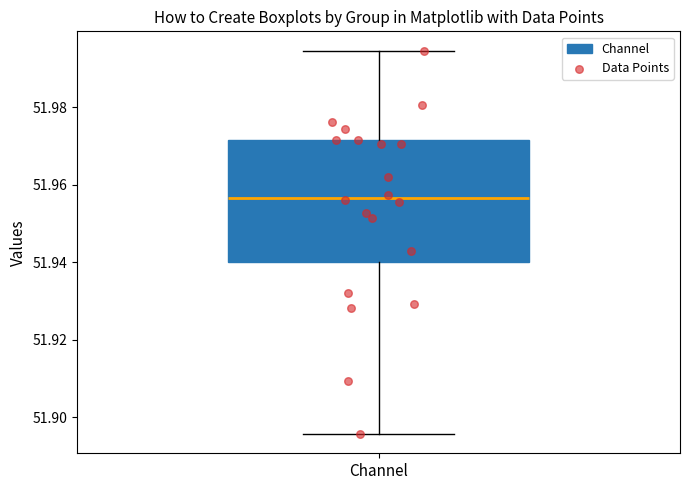

Transcribe this box plot: give where the median line is, the range the box spans, and where the two whiskers end, as read against the y-axis. The values are not printed on the chart, so give them approximately, as read against the axis.

median 51.956, box 51.940 to 51.972, whiskers 51.896 to 51.994